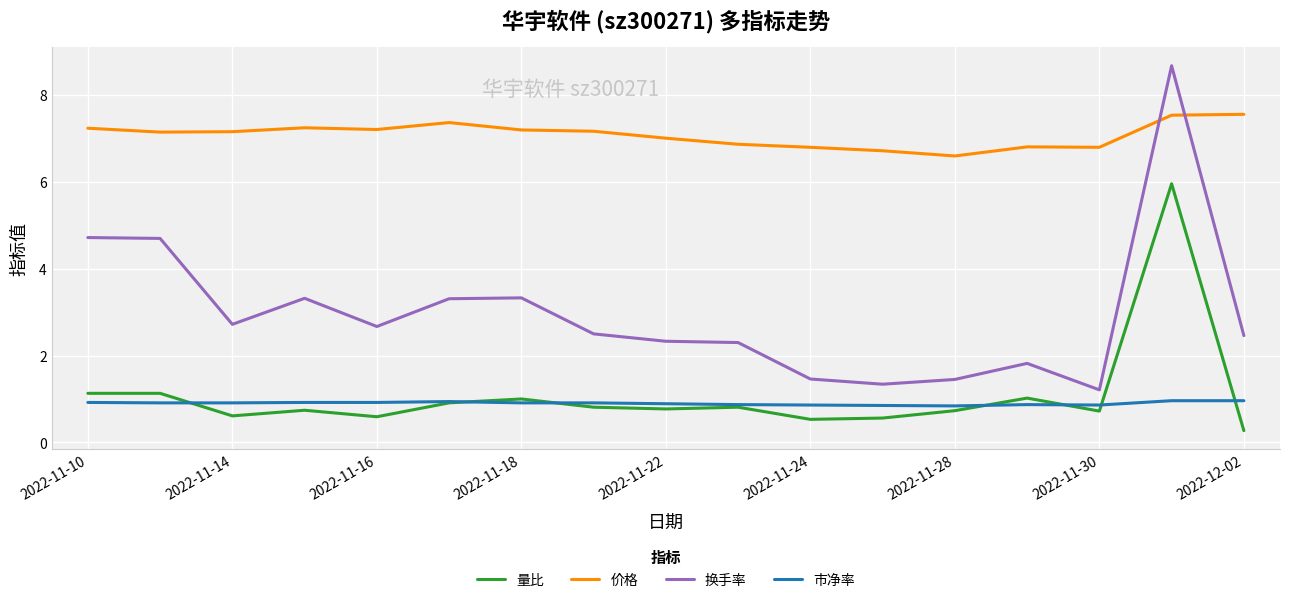

What is the minimum value shown in the chart?

0.3